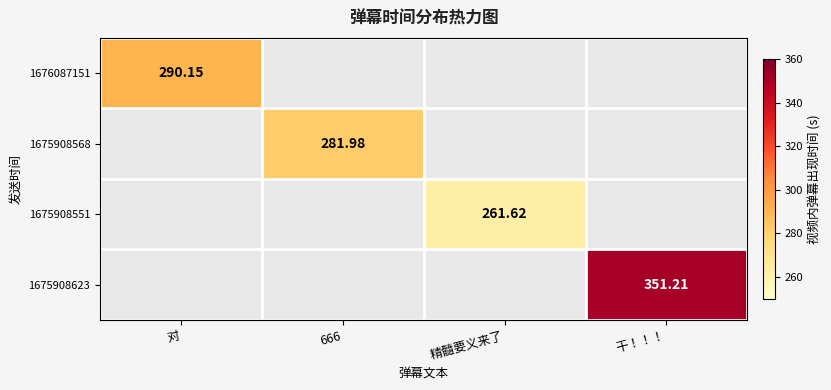

How many categories are shown in the chart?

4